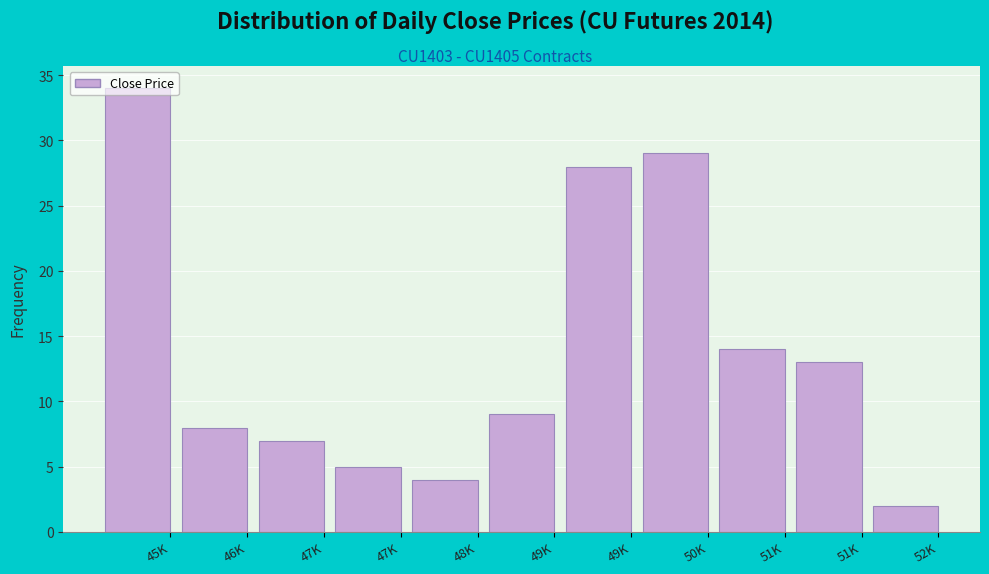

How many bars are there in total?

11